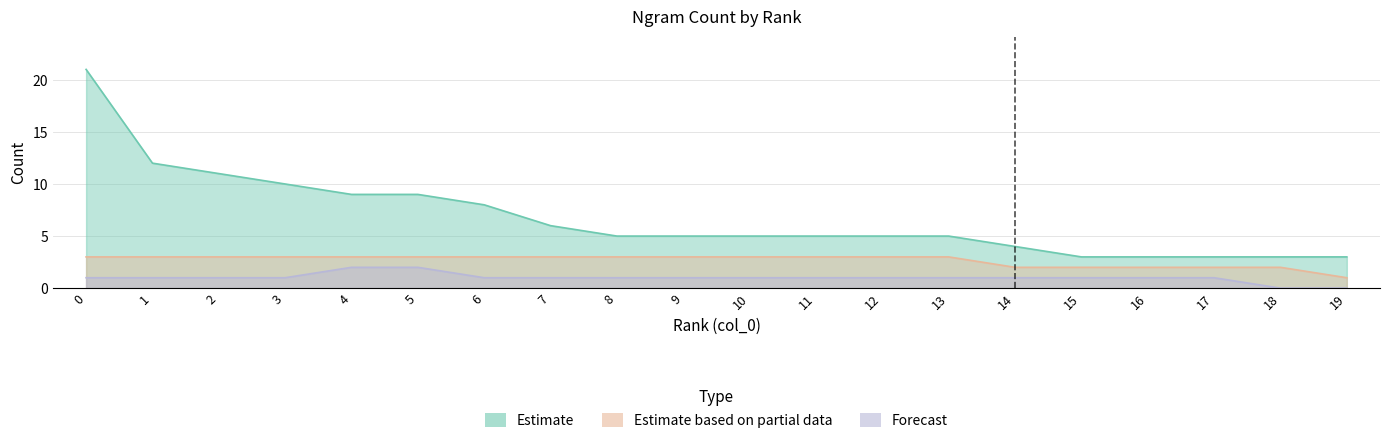

Between 6 and 7, which series saw the biggest shift?

Estimate